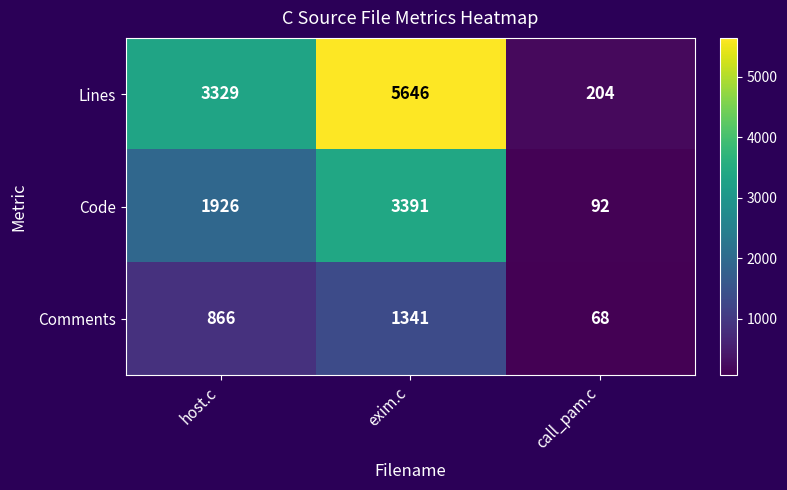

What is the difference between the maximum and minimum values in the Lines series?

5442